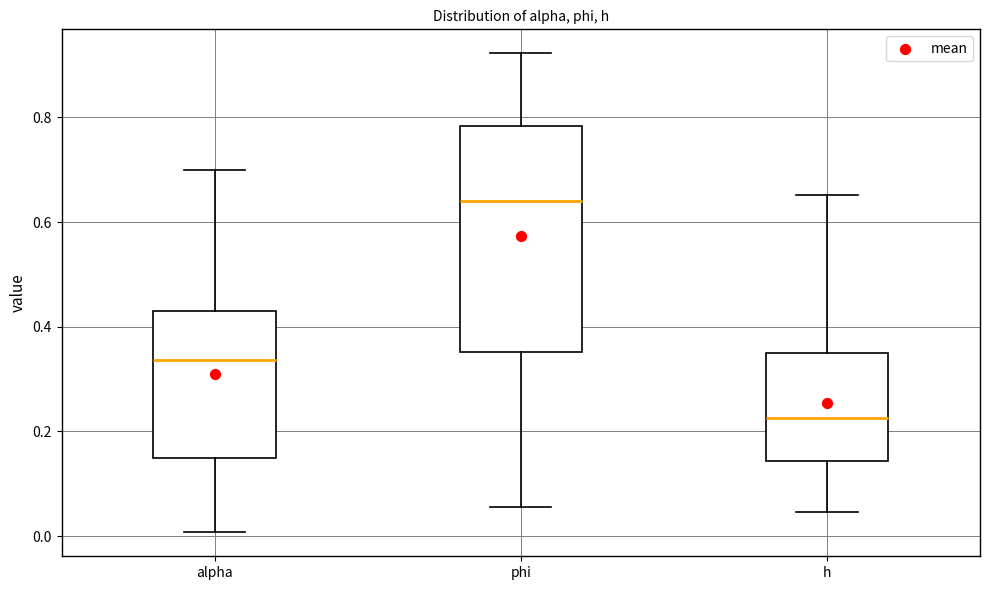

Reading left to right, transcribe this box plot: for each box, give where its median line is, the range the box spans, and where its two whiskers end, as read against the y-axis. The values are not printed on the chart, so give them approximately, as read against the axis.

alpha: median 0.34, box 0.14 to 0.44, whiskers 0.00 to 0.70
phi: median 0.64, box 0.36 to 0.78, whiskers 0.06 to 0.92
h: median 0.22, box 0.14 to 0.34, whiskers 0.04 to 0.66